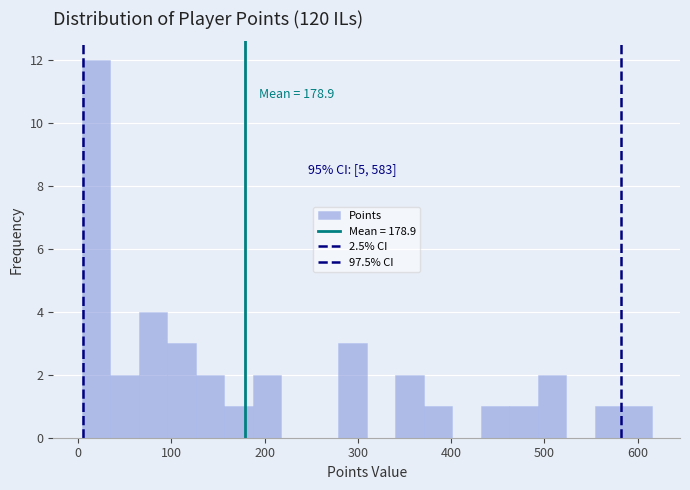

Around what value on the x-axis is the tallest bar? Give the approximate position of its centre, as read against the axis.

20